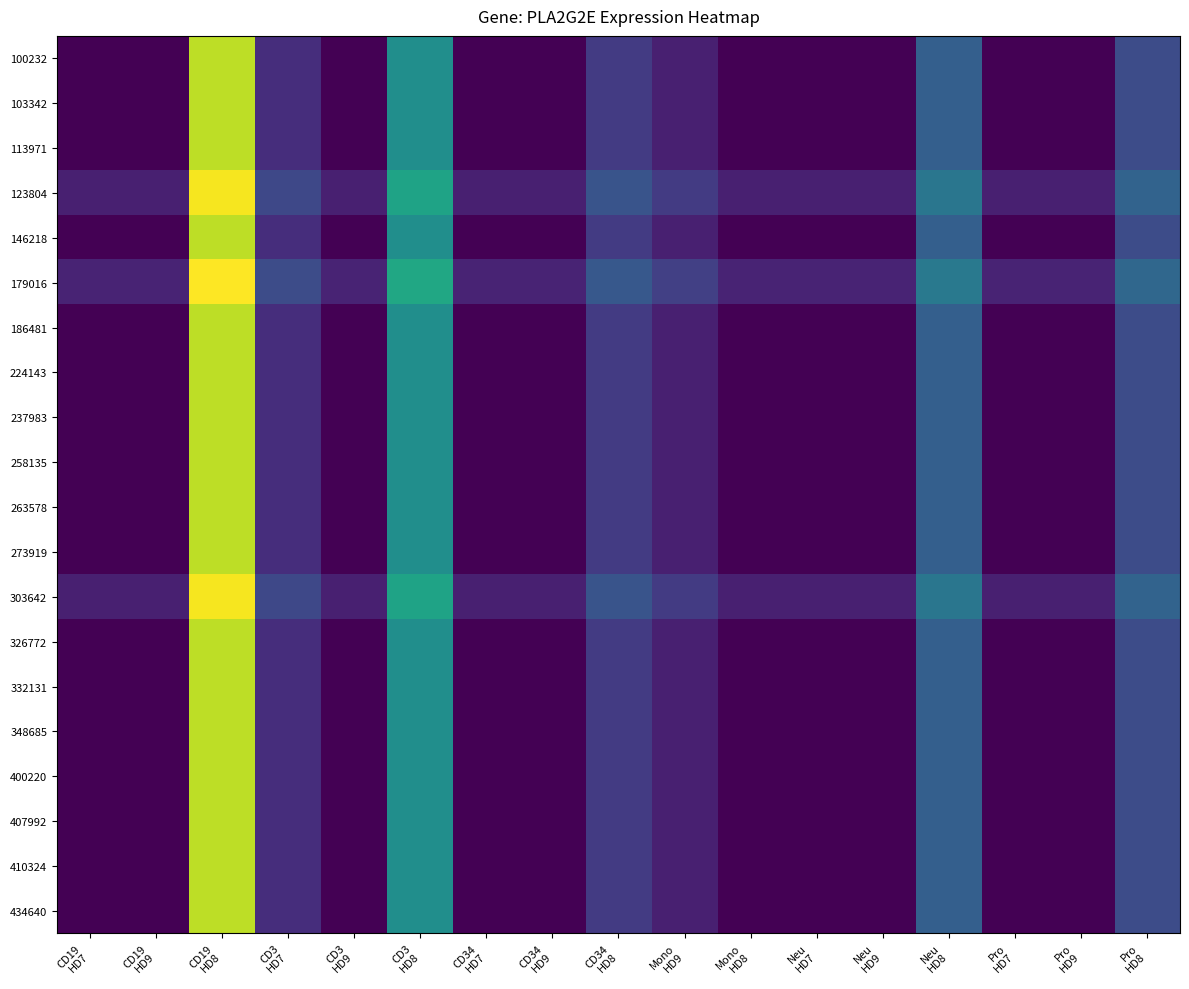

Which series has the largest total across all categories?

179016